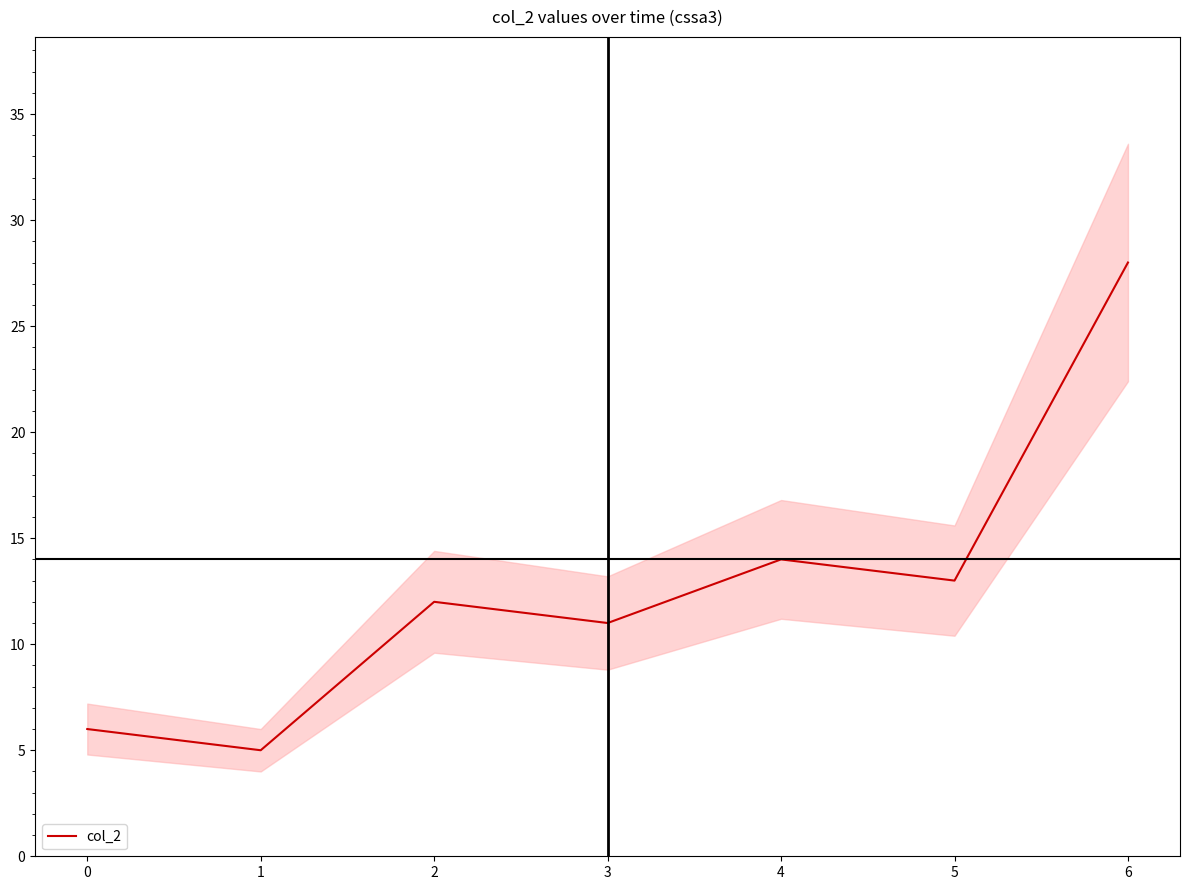

What is the change in value from 1 to 6?

+23